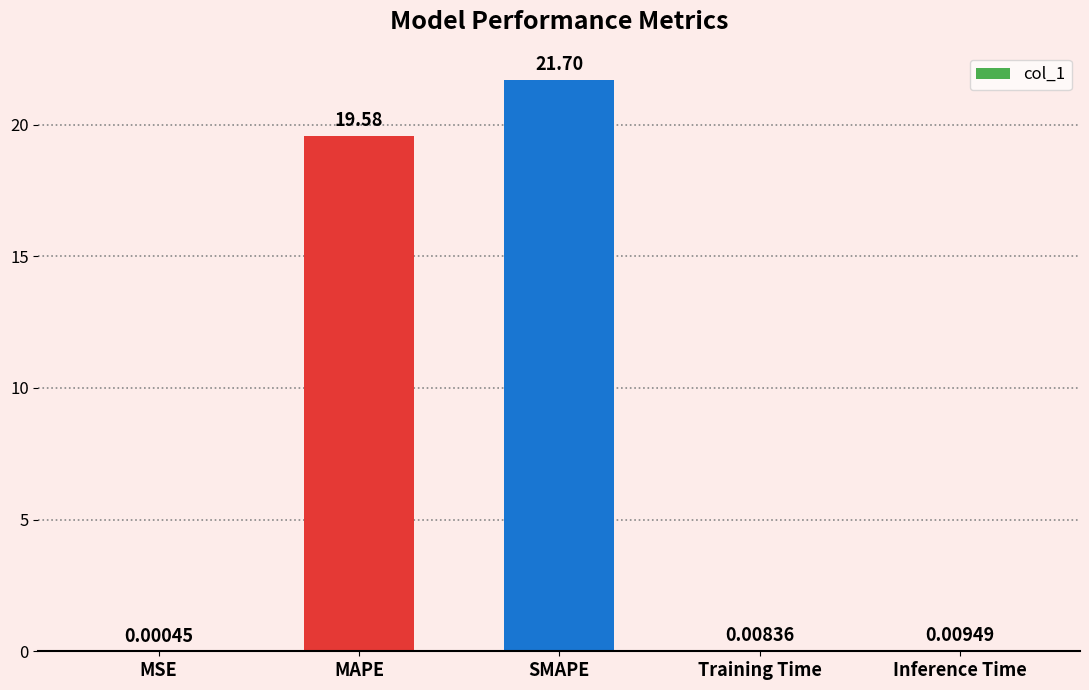

What is the change in value from MSE to MAPE?

+19.6